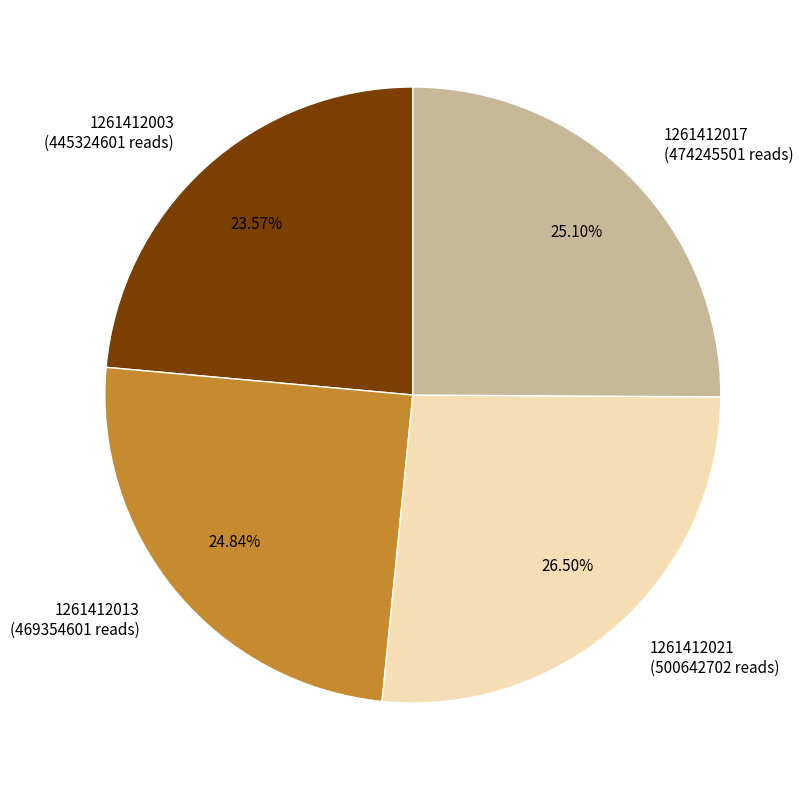

To the nearest percent, what is the difference between the largest and smallest slice percentages?

3%